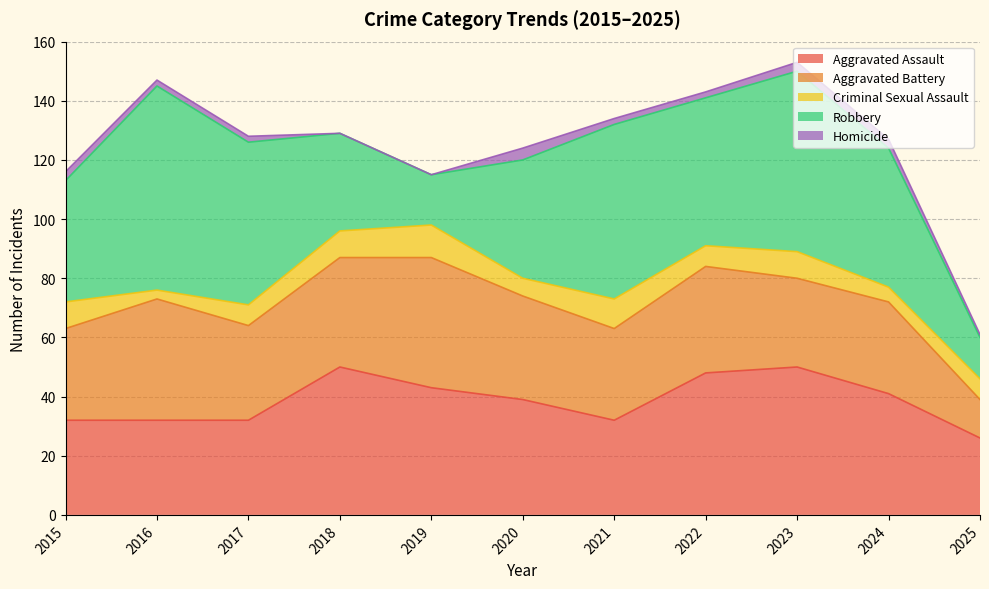

What is the value of the Aggravated Battery point at the 9th from the left?

30